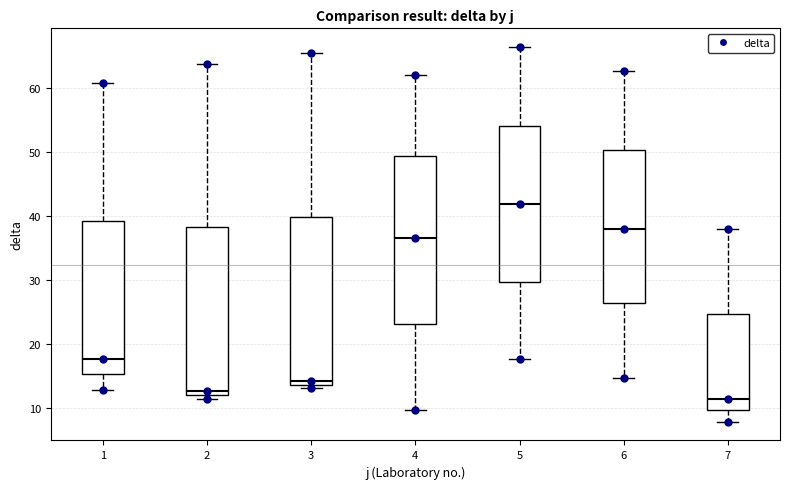

Reading left to right, read every box against the y-axis: the position of its median line, the range the box covers, and the ends of its whiskers. The values are not printed on the chart, so give them approximately, as read against the axis.

1: median 18, box 15 to 39, whiskers 13 to 61
2: median 13, box 12 to 38, whiskers 11 to 64
3: median 14 (just above the box's lower edge), box 14 to 40, whiskers 13 to 65
4: median 37, box 23 to 49, whiskers 10 to 62
5: median 42, box 30 to 54, whiskers 18 to 66
6: median 38, box 26 to 50, whiskers 15 to 63
7: median 11, box 10 to 25, whiskers 8 to 38